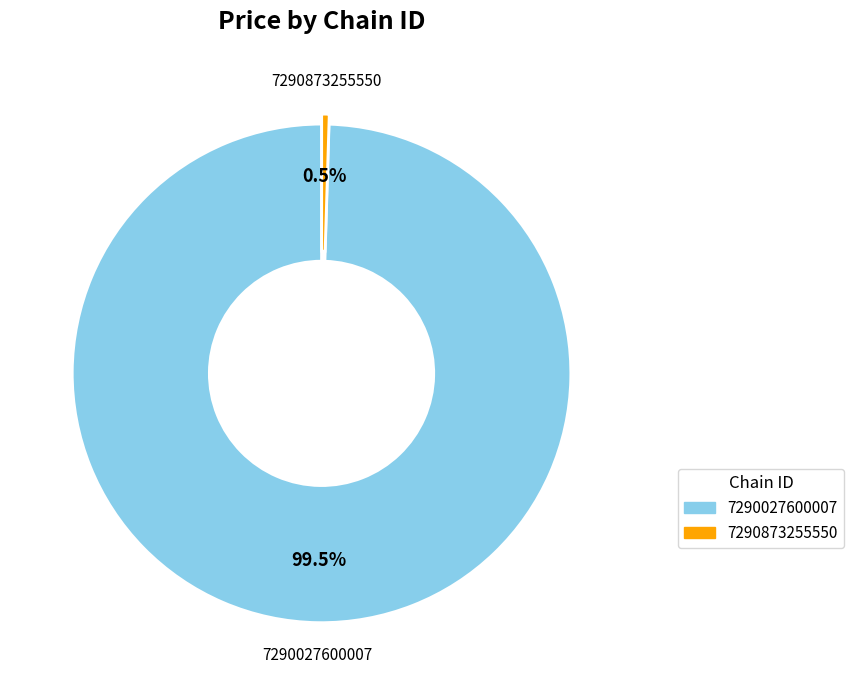

True or false: 7290027600007 accounts for 87% of the total.

False